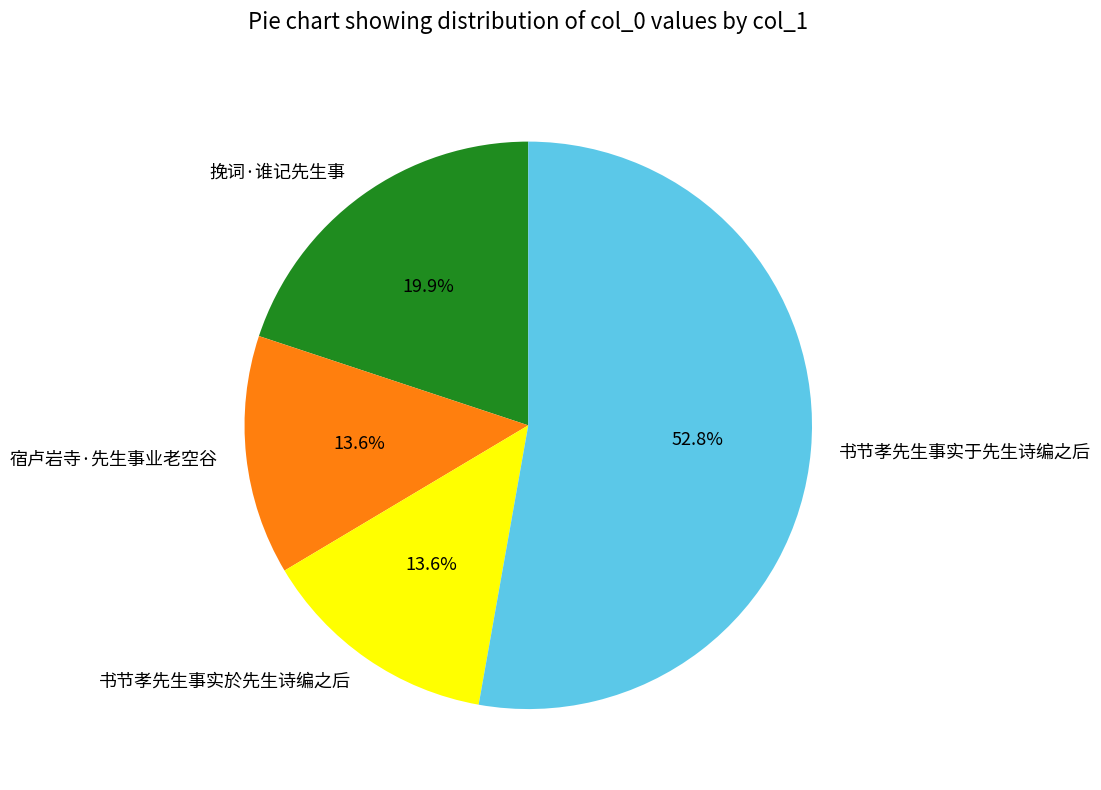

Does 宿卢岩寺·先生事业老空谷 account for over 50% of the chart?

No